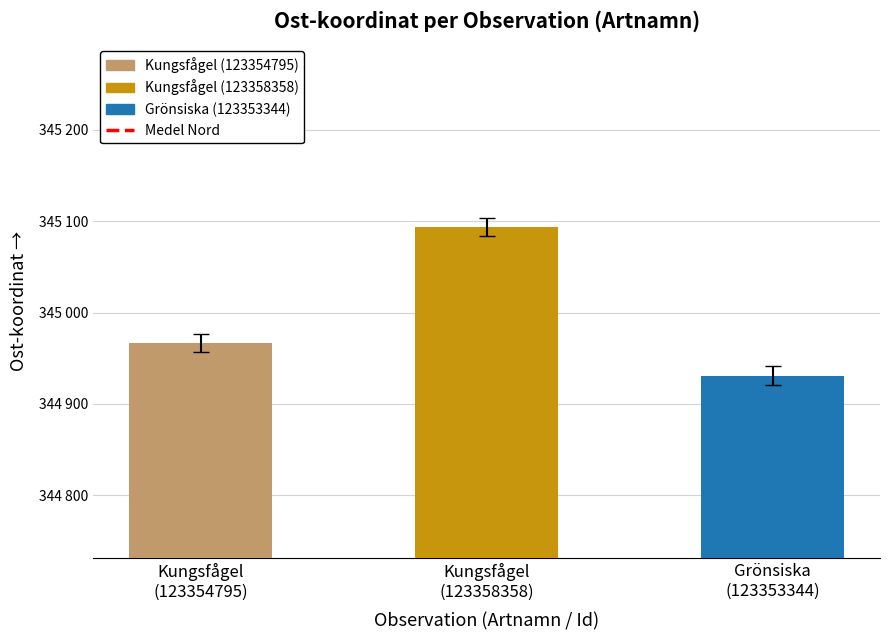

Rank the categories by value from lowest to highest.

Grönsiska
(123353344), Kungsfågel
(123354795), Kungsfågel
(123358358)